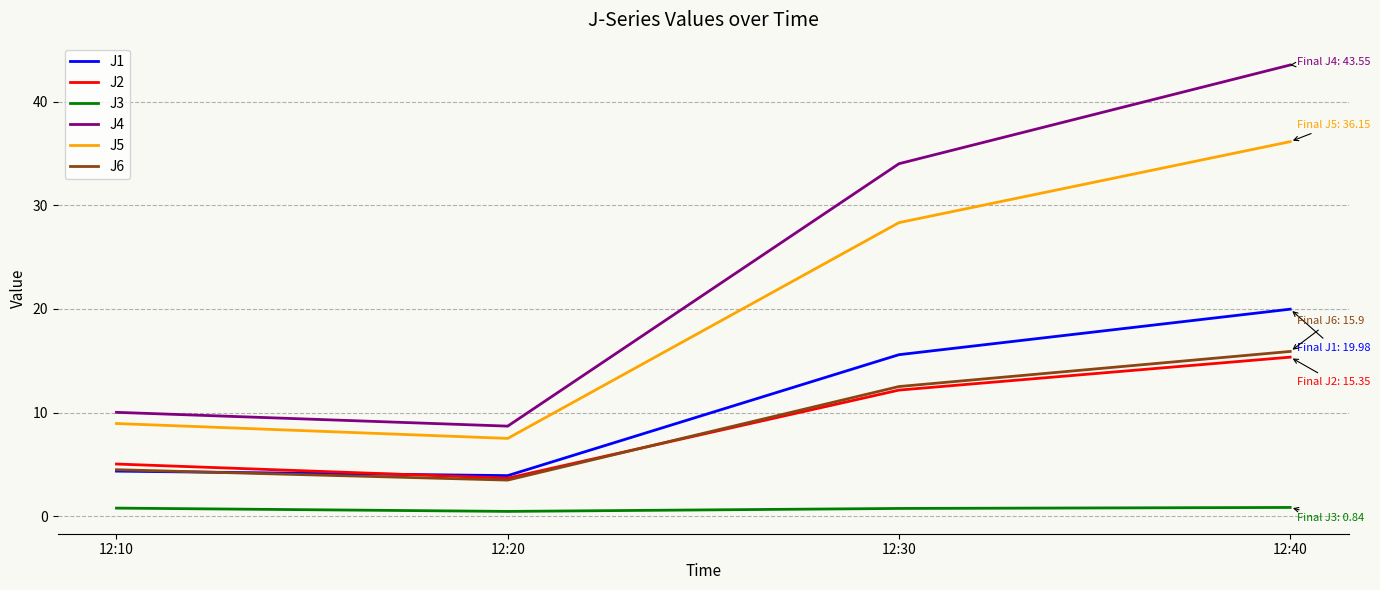

True or false: J4 and J1 intersect in this chart.

False